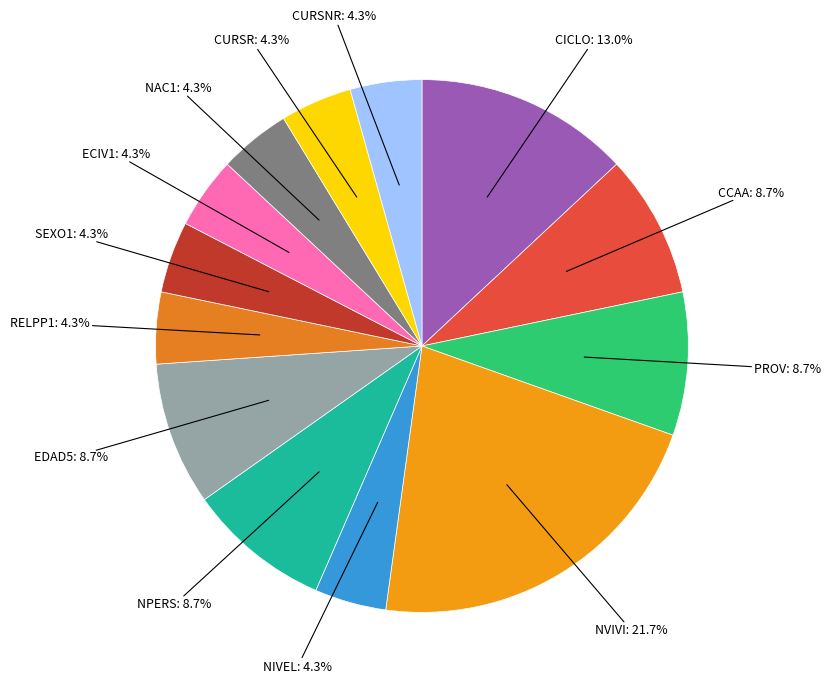

Which category has the biggest portion of the pie?

NVIVI